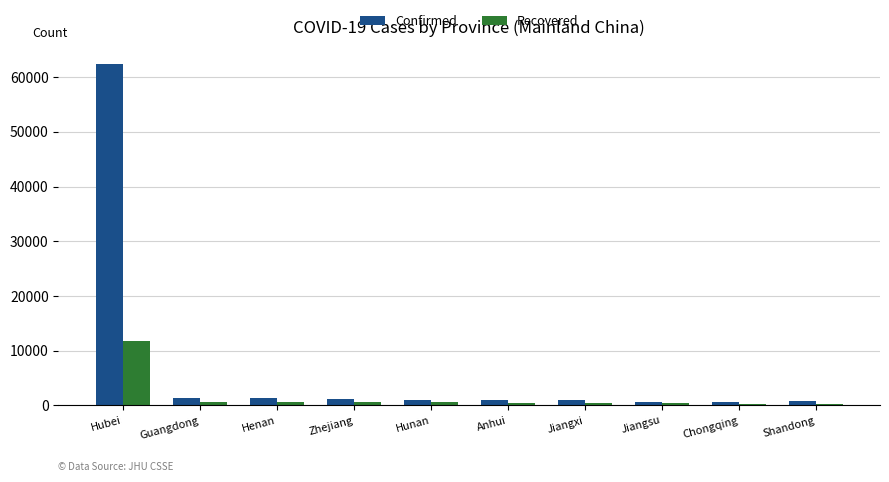

At which label does Confirmed reach its peak?

Hubei